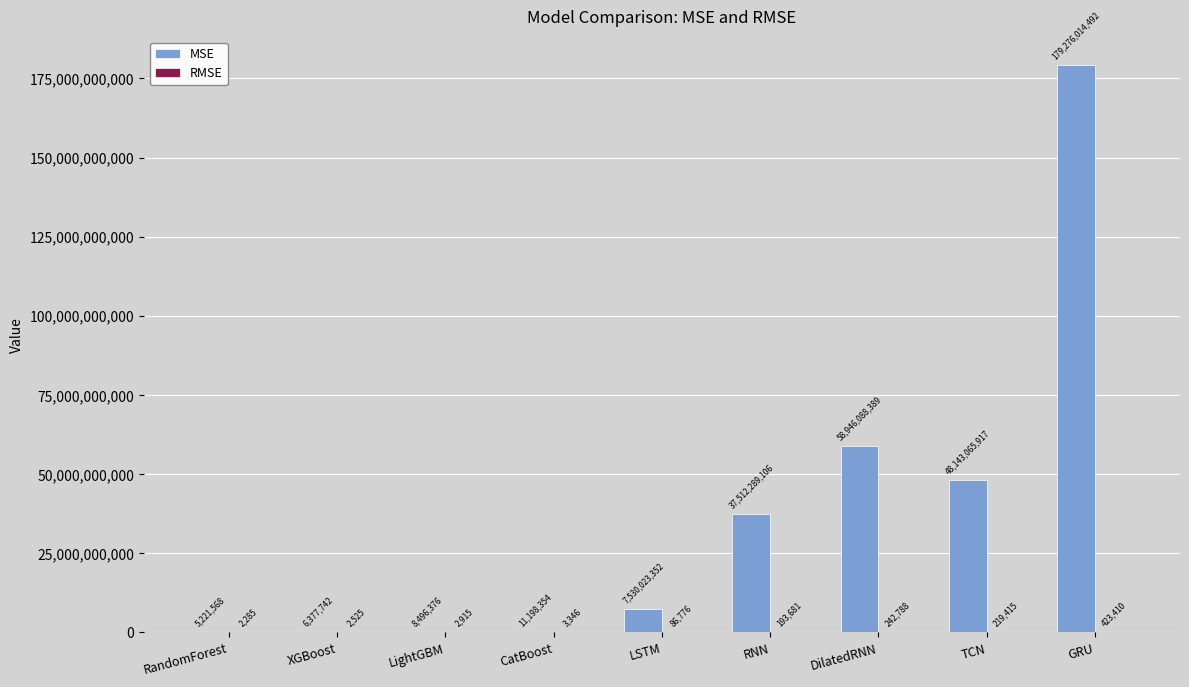

Between RandomForest and TCN, which series saw the biggest shift?

MSE